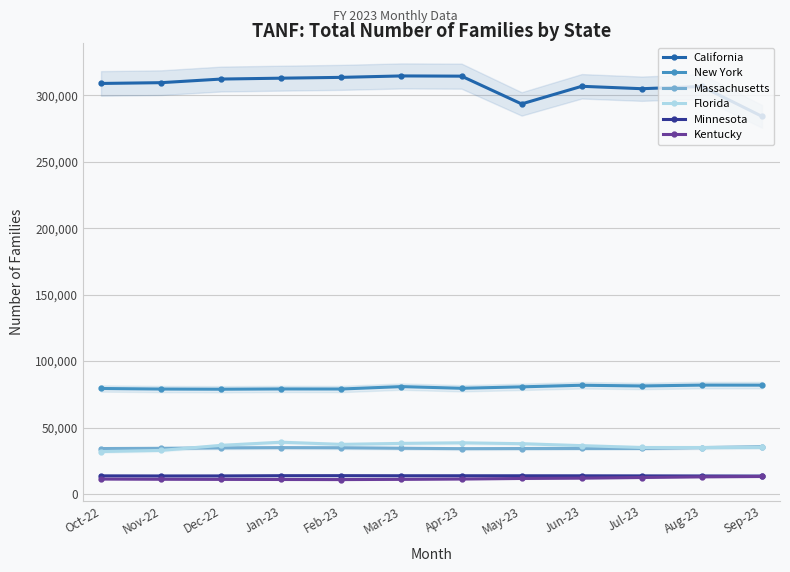

How many values in the California series are below 309575?

6